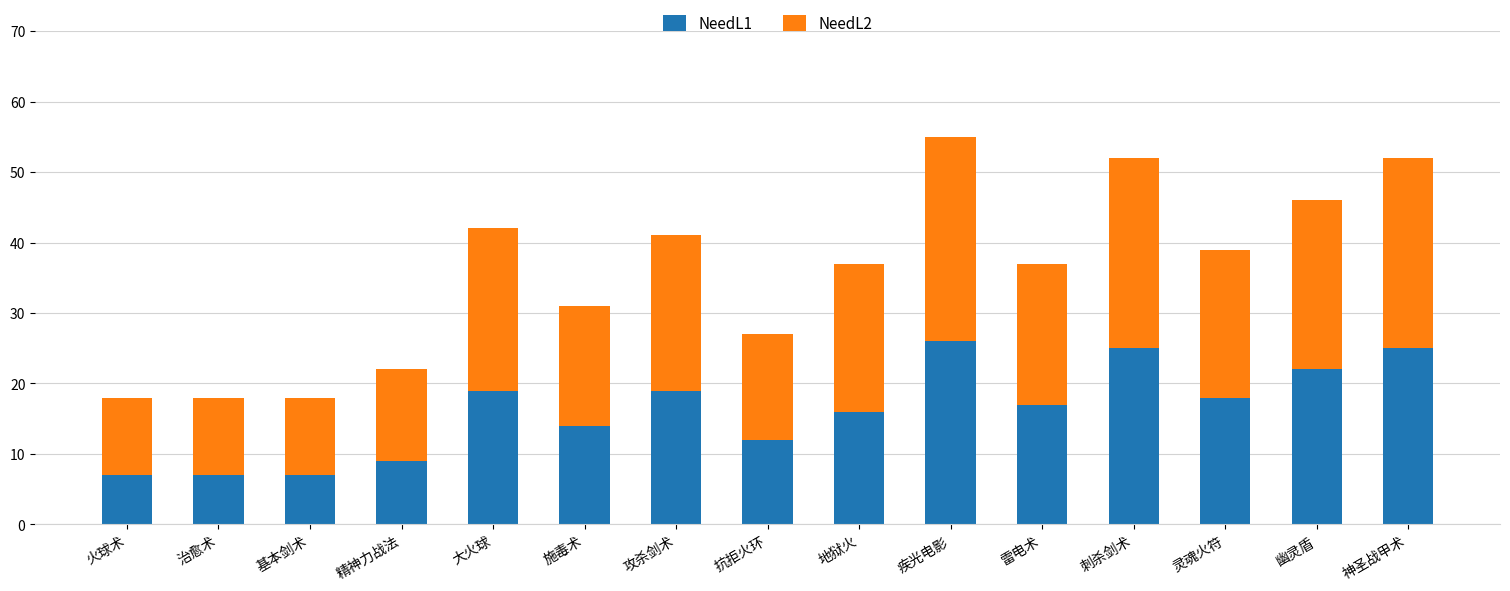

Count the number of categories in the chart.

15